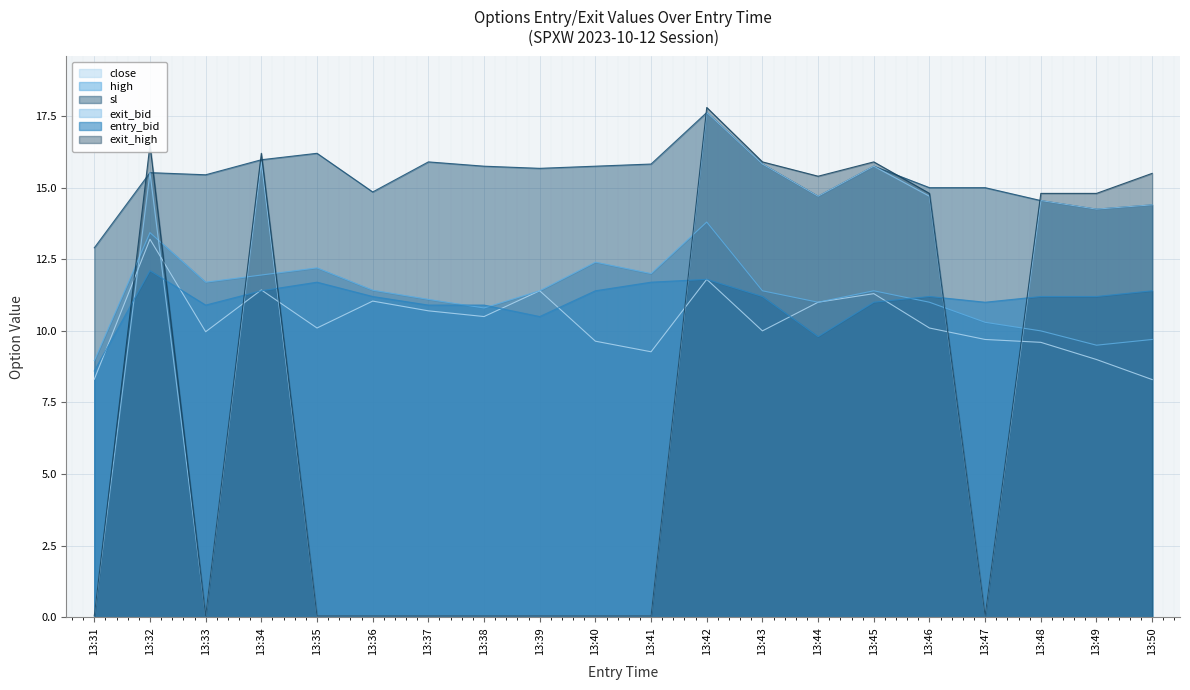

What is the sum of the sl values at 13:44 and 13:40?

30.4